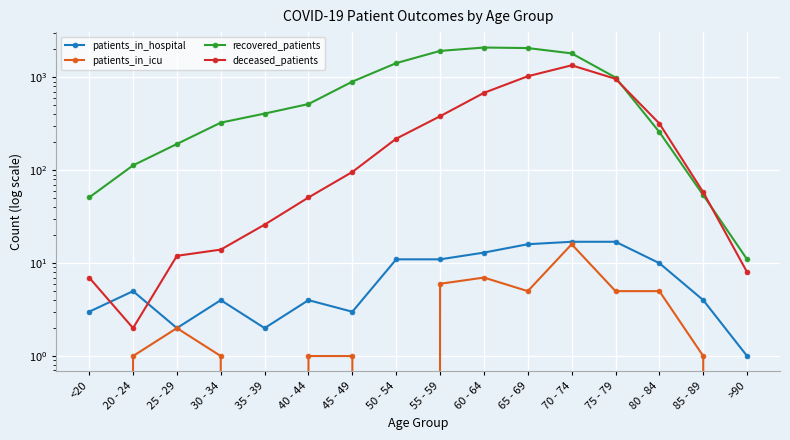

Which series has the widest spread of values?

recovered_patients